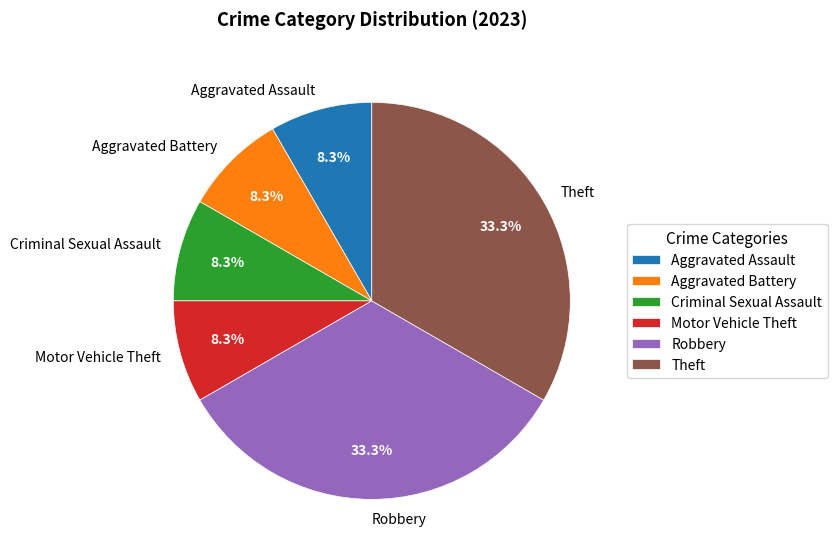

How many segments does this pie chart have?

6